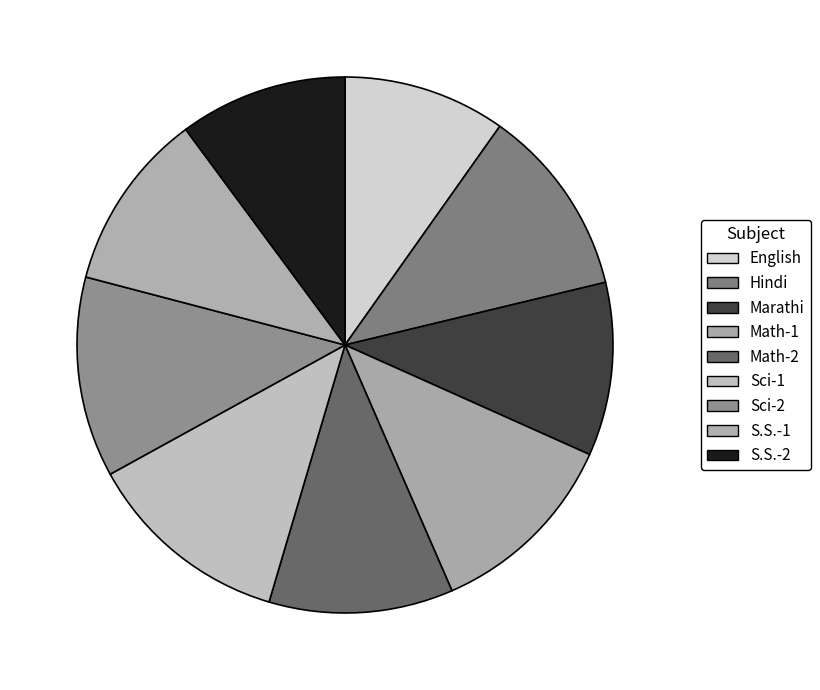

Which has a higher value, English or Marathi?

Marathi